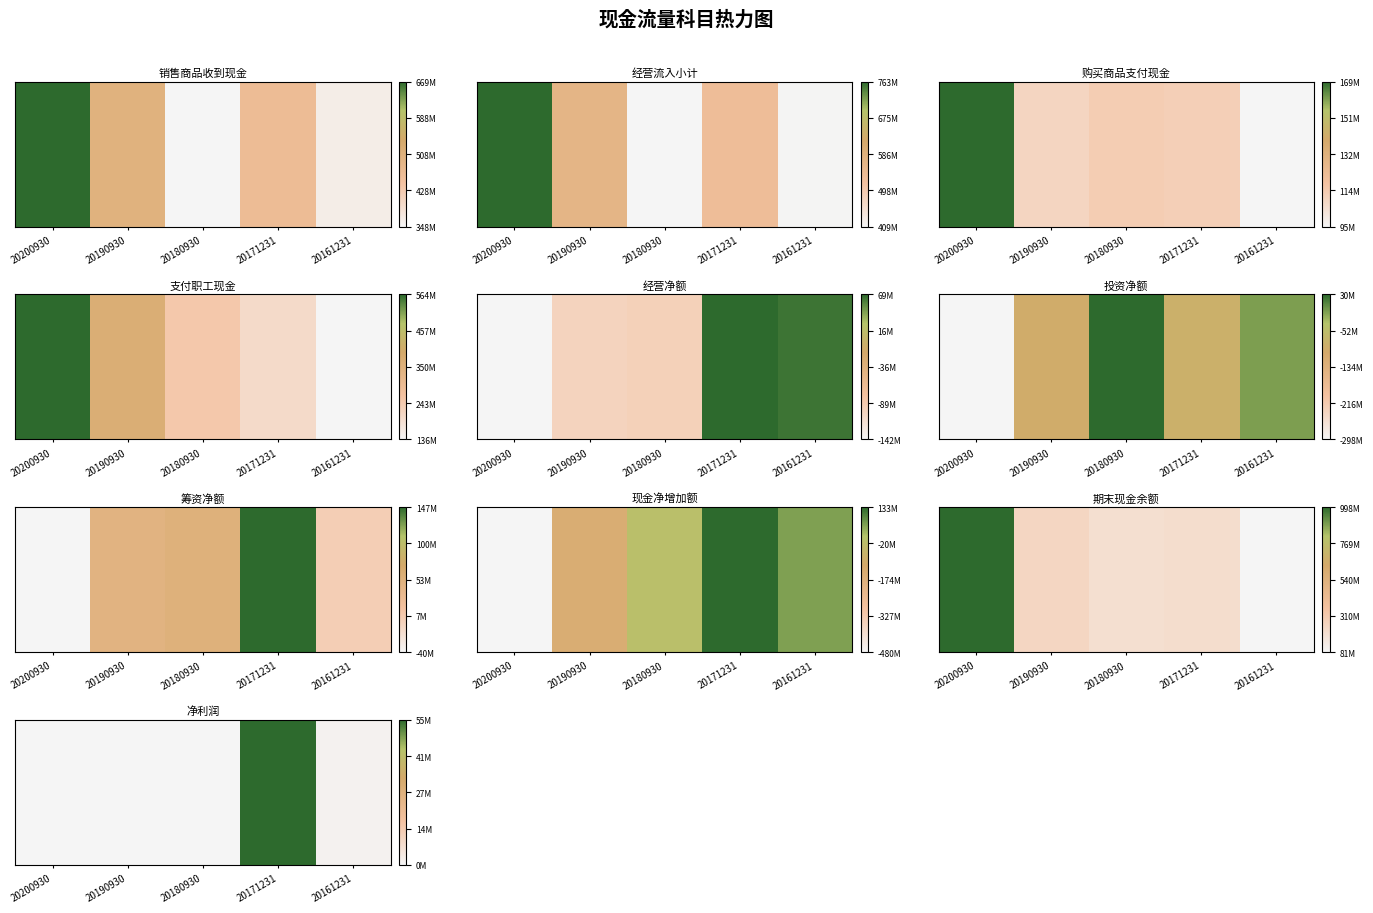

Which label corresponds to the smallest value in the chart?

20200930